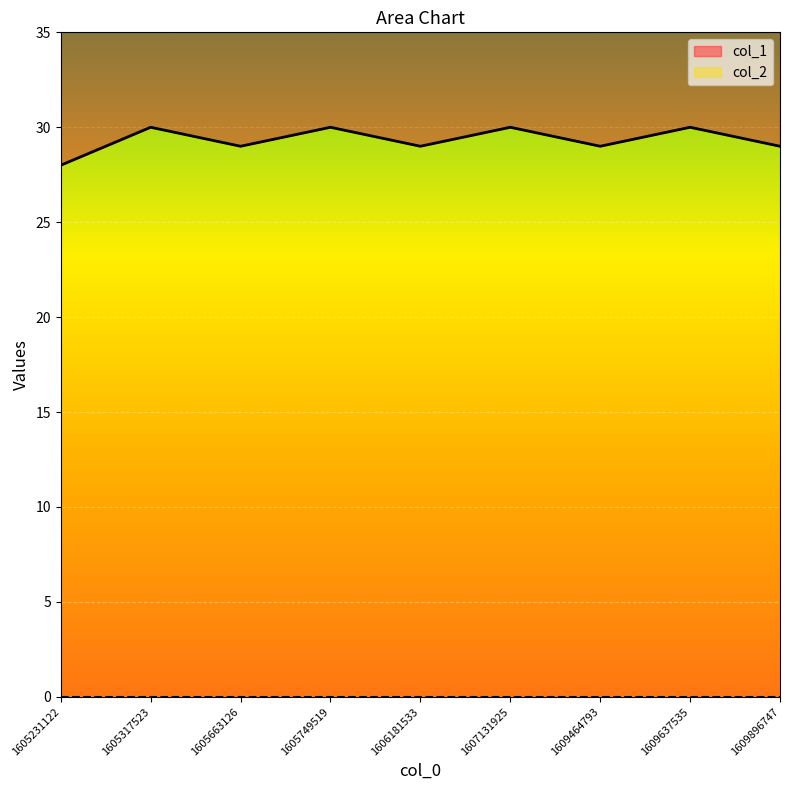

Where is the data nearest to the value 29?

1605663126